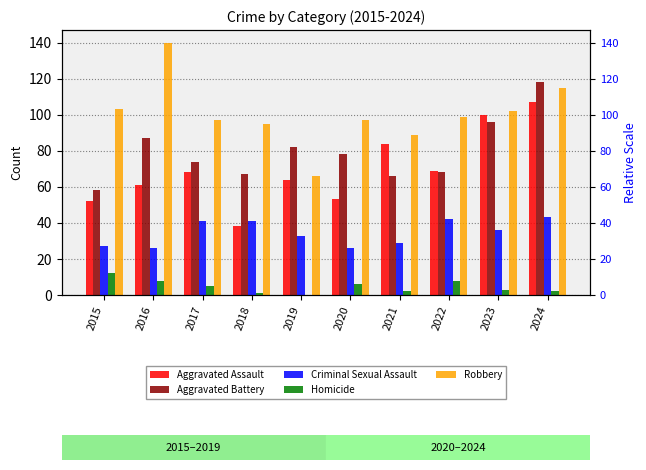

Read the Robbery value at 2019, to the nearest 10.

70